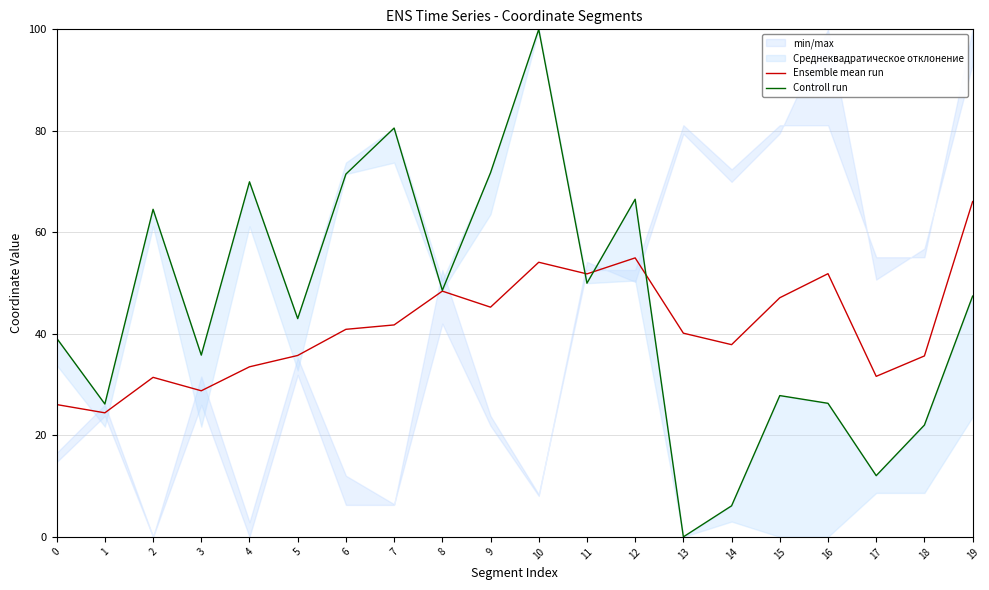

Is it true that Controll run equals 100.0 at 10?

True